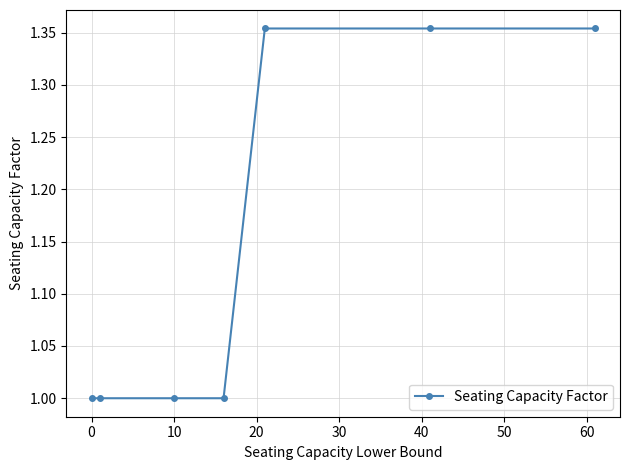

How many distinct data groups are displayed?

1